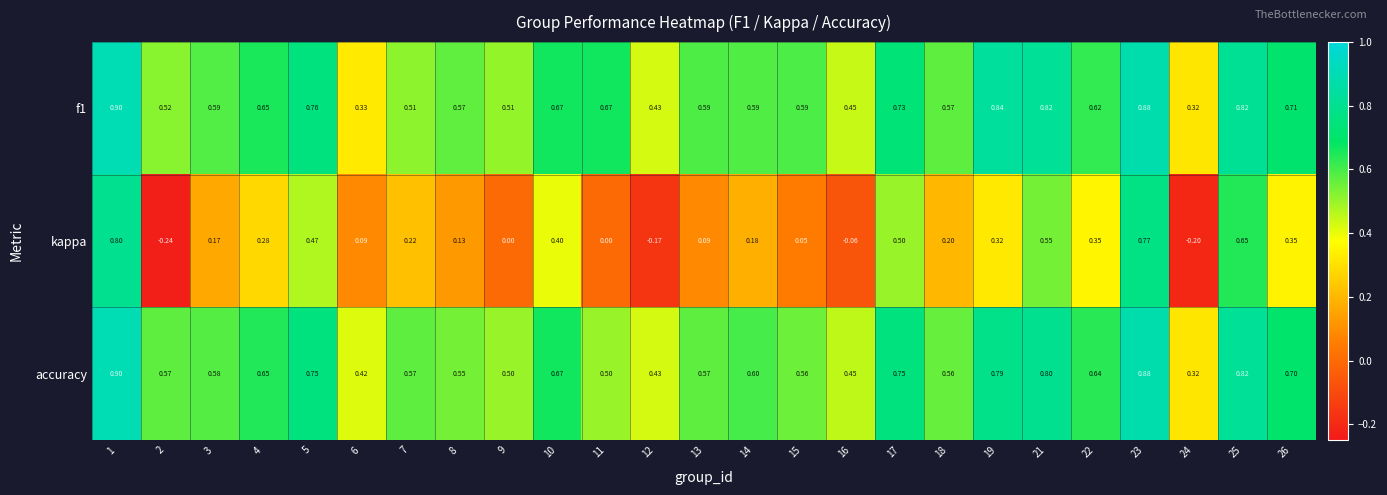

Which series has the widest spread of values?

kappa